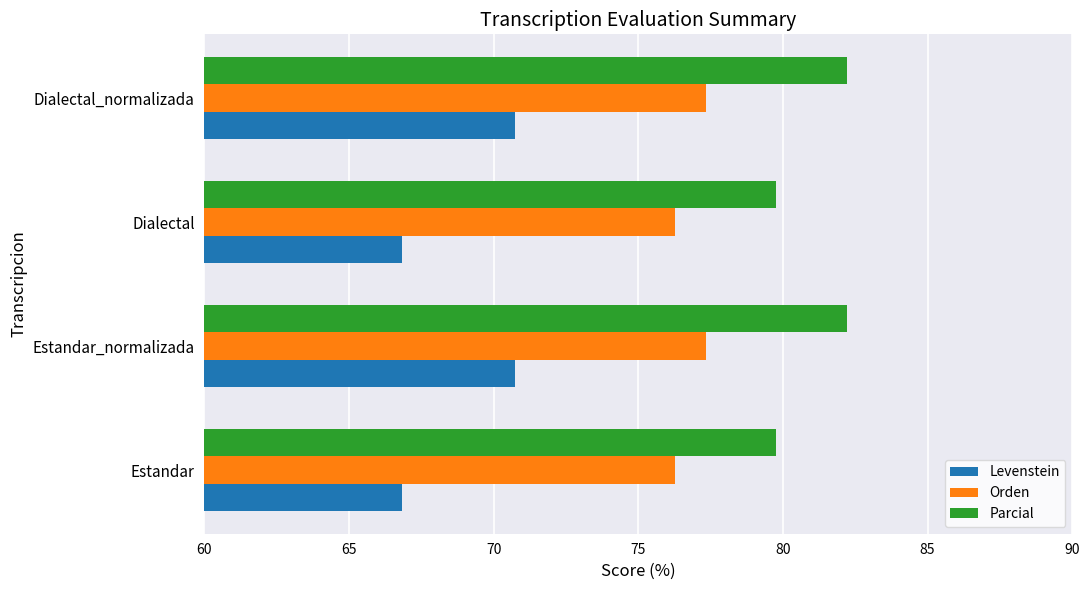

What is the sum of the Orden values at Dialectal and Estandar_normalizada?

153.6